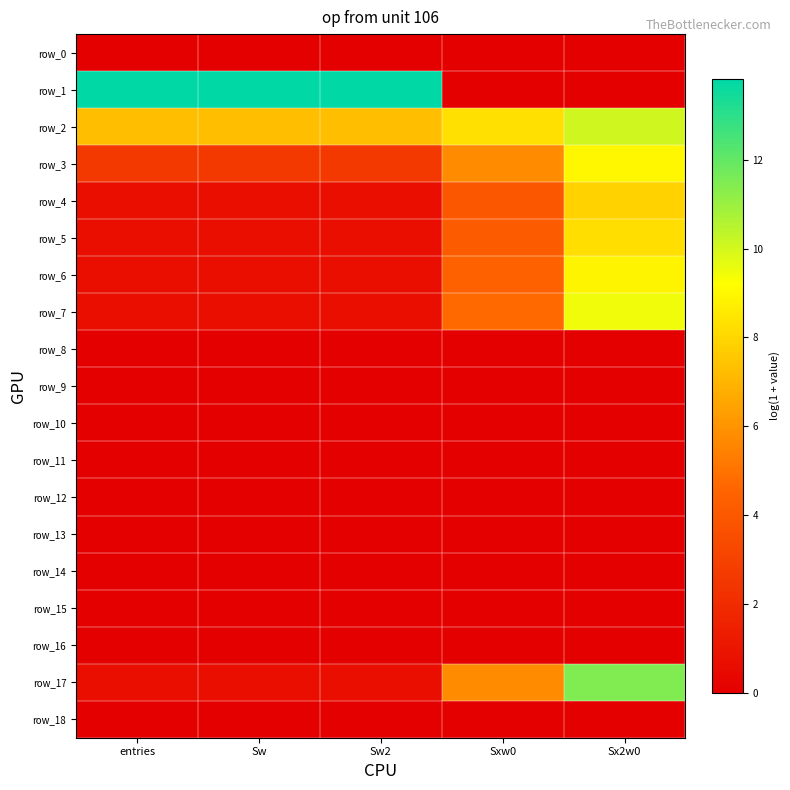

Reading left to right, extract all data points from this chart.

row_0: entries=0.0	Sw=0.0	Sw2=0.0	Sxw0=0.0	Sx2w0=0.0
row_1: entries=13.8	Sw=13.8	Sw2=13.8	Sxw0=0.0	Sx2w0=0.0
row_2: entries=7.2	Sw=7.2	Sw2=7.2	Sxw0=8.3	Sx2w0=10.1
row_3: entries=2.6	Sw=2.6	Sw2=2.6	Sxw0=5.8	Sx2w0=9.0
row_4: entries=0.7	Sw=0.7	Sw2=0.7	Sxw0=3.9	Sx2w0=7.8
row_5: entries=0.7	Sw=0.7	Sw2=0.7	Sxw0=4.1	Sx2w0=8.2
row_6: entries=0.7	Sw=0.7	Sw2=0.7	Sxw0=4.4	Sx2w0=8.9
row_7: entries=0.7	Sw=0.7	Sw2=0.7	Sxw0=4.7	Sx2w0=9.5
row_8: entries=0.0	Sw=0.0	Sw2=0.0	Sxw0=0.0	Sx2w0=0.0
row_9: entries=0.0	Sw=0.0	Sw2=0.0	Sxw0=0.0	Sx2w0=0.0
row_10: entries=0.0	Sw=0.0	Sw2=0.0	Sxw0=0.0	Sx2w0=0.0
row_11: entries=0.0	Sw=0.0	Sw2=0.0	Sxw0=0.0	Sx2w0=0.0
row_12: entries=0.0	Sw=0.0	Sw2=0.0	Sxw0=0.0	Sx2w0=0.0
row_13: entries=0.0	Sw=0.0	Sw2=0.0	Sxw0=0.0	Sx2w0=0.0
row_14: entries=0.0	Sw=0.0	Sw2=0.0	Sxw0=0.0	Sx2w0=0.0
row_15: entries=0.0	Sw=0.0	Sw2=0.0	Sxw0=0.0	Sx2w0=0.0
row_16: entries=0.0	Sw=0.0	Sw2=0.0	Sxw0=0.0	Sx2w0=0.0
row_17: entries=0.7	Sw=0.7	Sw2=0.7	Sxw0=5.7	Sx2w0=11.5
row_18: entries=0.0	Sw=0.0	Sw2=0.0	Sxw0=0.0	Sx2w0=0.0